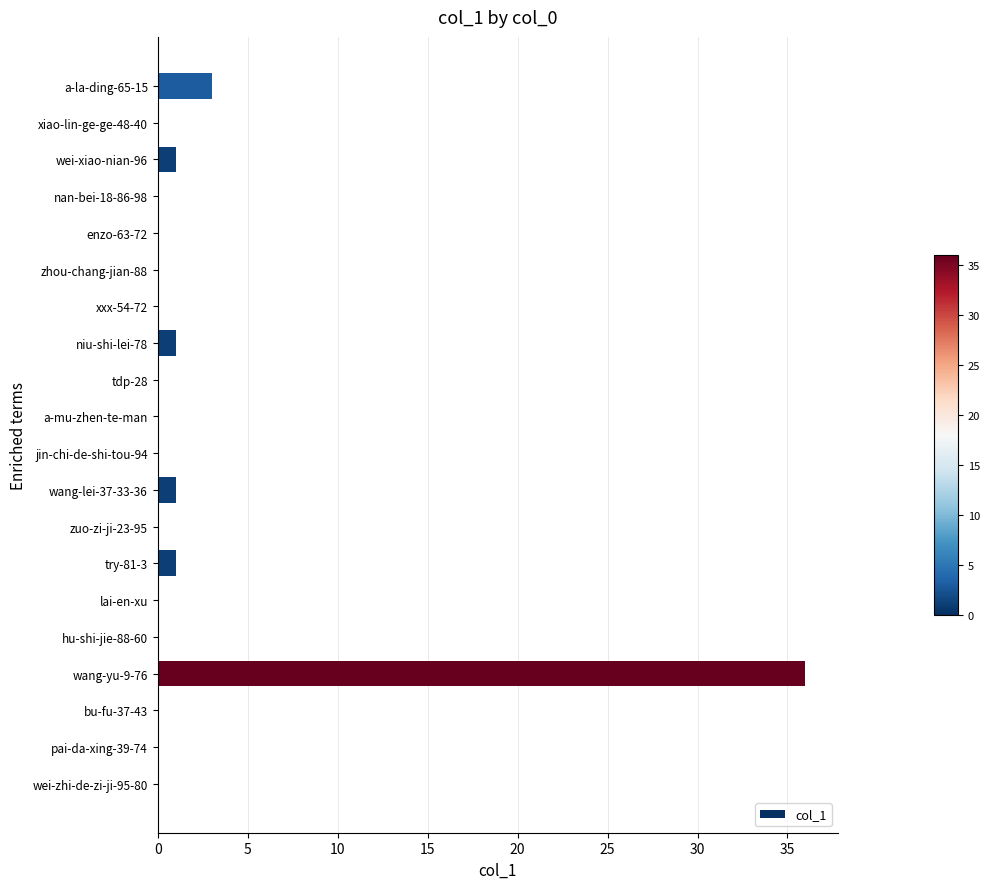

What is the sum of all values?

43